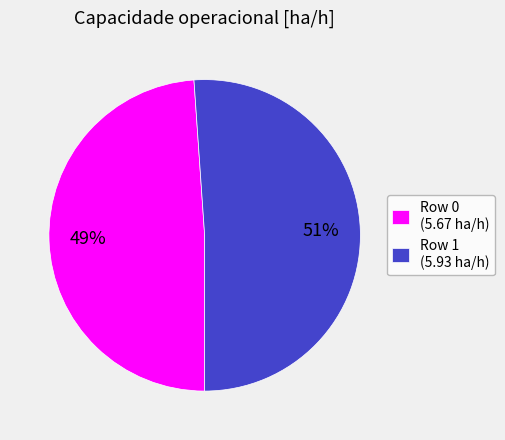

How many slices are in this pie chart?

2